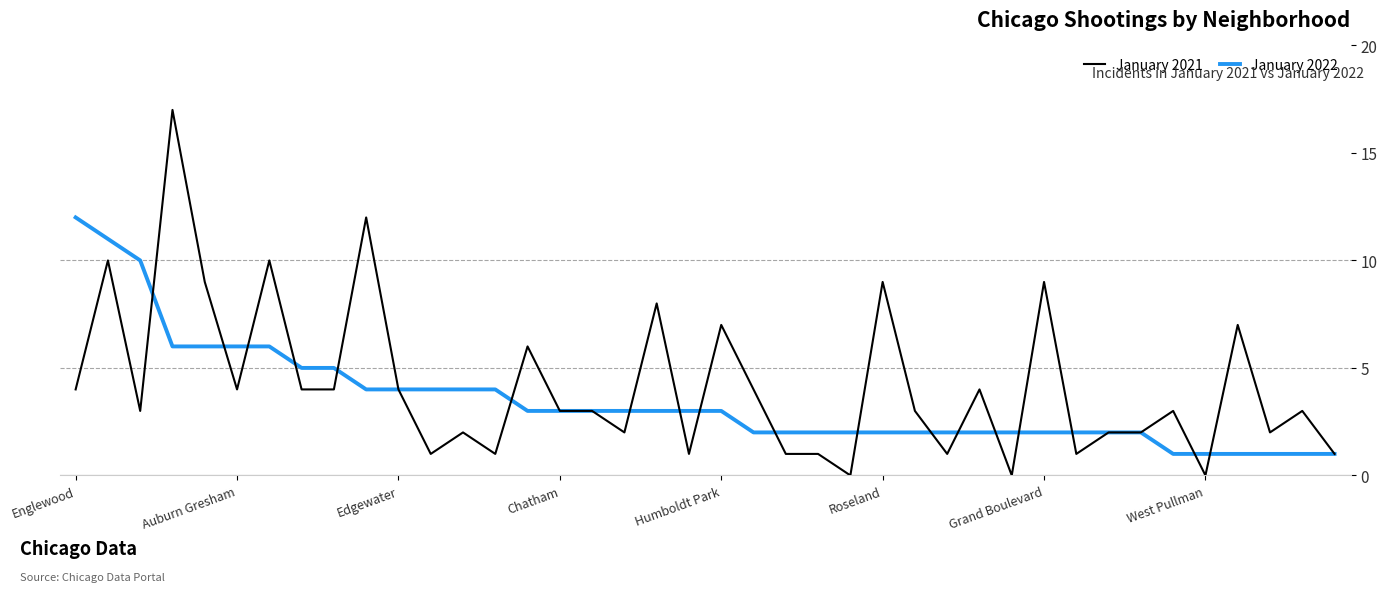

What is the average value of the January 2021 series?

4